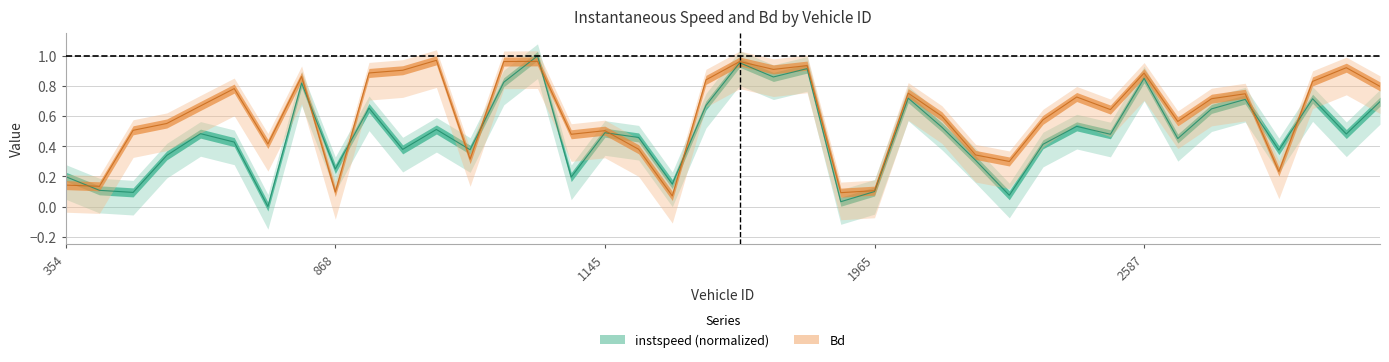

Reading left to right, transcribe all the data shown in this chart.

instspeed: 0.2	0.1	0.1	0.3	0.5	0.4	0.0	0.8	0.2	0.7	0.4	0.5	0.4	0.8	1.0	0.2	0.5	0.5	0.1	0.7	1.0	0.9	0.9	0.0	0.1	0.7	0.5	0.3	0.1	0.4	0.5	0.5	0.9	0.5	0.6	0.7	0.4	0.7	0.5	0.7
Bd: 0.1	0.1	0.5	0.6	0.7	0.8	0.4	0.9	0.1	0.9	0.9	1.0	0.3	1.0	1.0	0.5	0.5	0.4	0.1	0.8	1.0	0.9	0.9	0.1	0.1	0.8	0.6	0.3	0.3	0.6	0.7	0.6	0.9	0.6	0.7	0.7	0.2	0.8	0.9	0.8